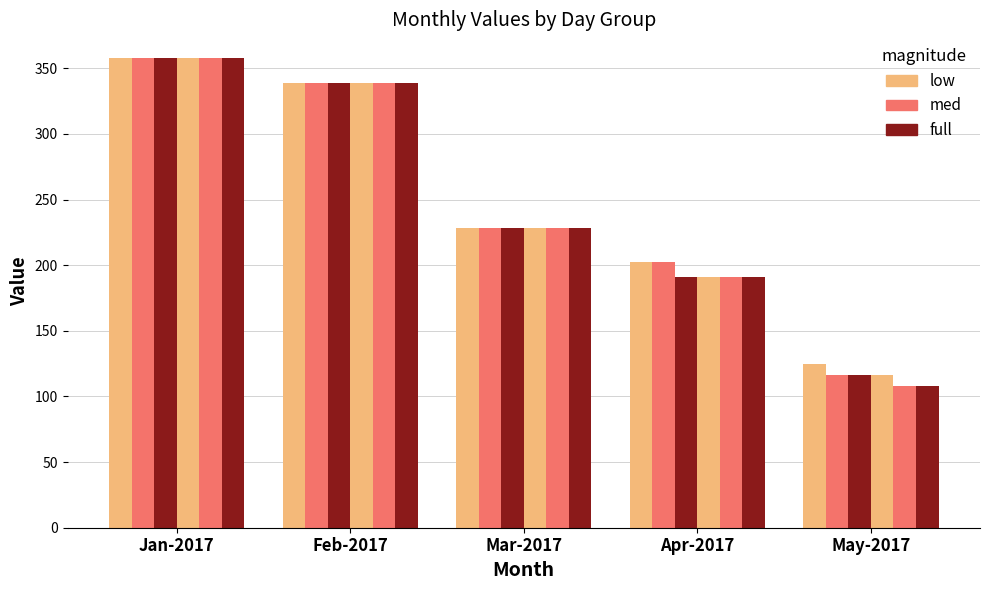

Count the number of data series in this chart.

6